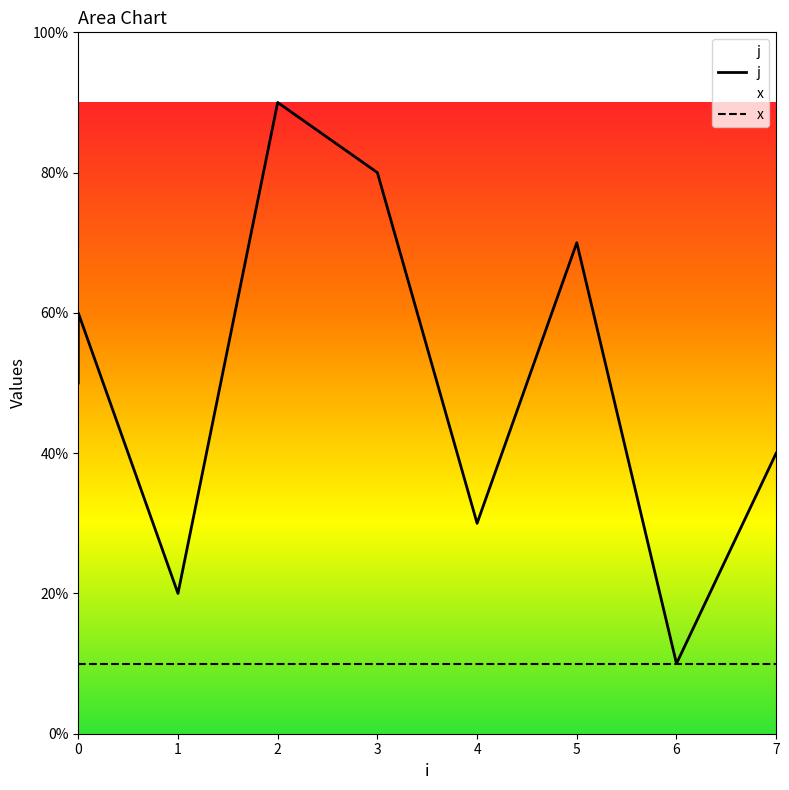

What is the minimum value shown in the chart?

1